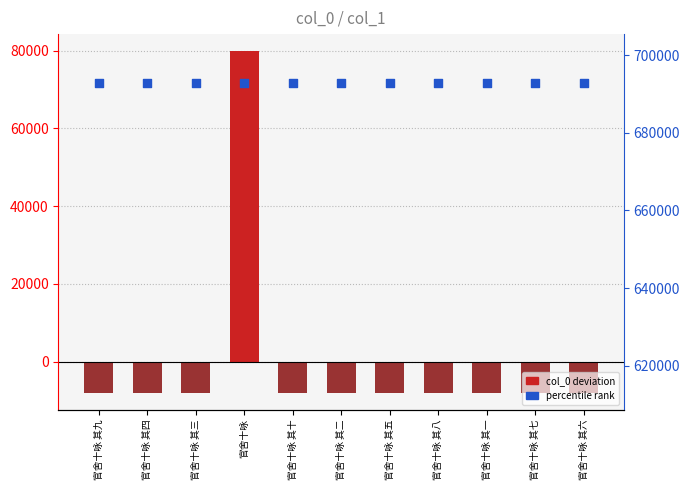

At how many categories does at least one series exceed -2295?

11